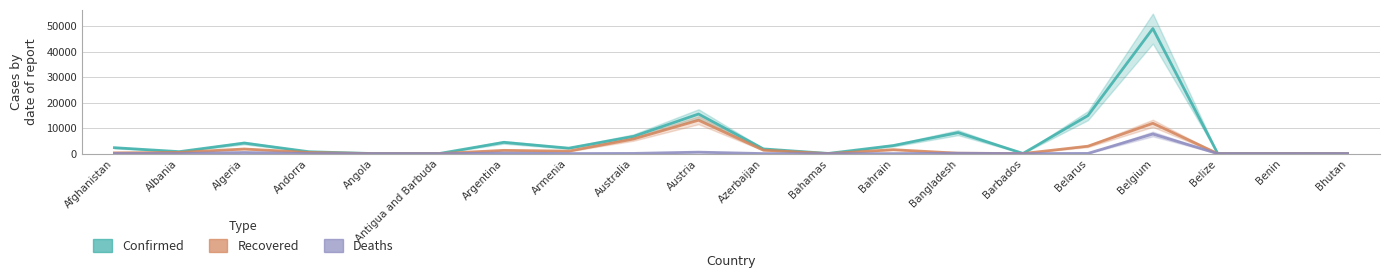

What is the sum of the Recovered values at Antigua and Barbuda and Barbados?

50